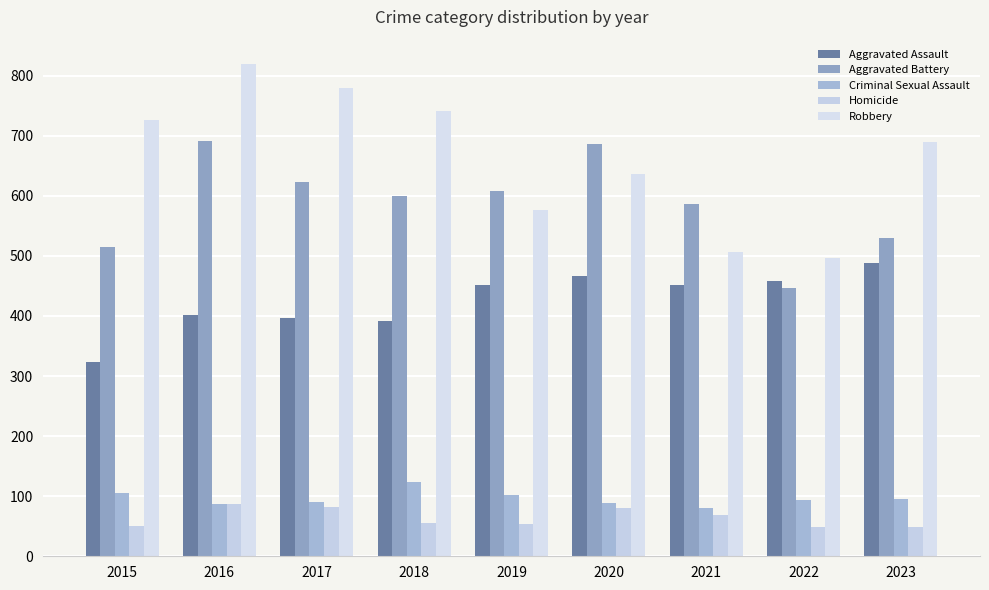

At which category is the sum across all series the highest?

2016